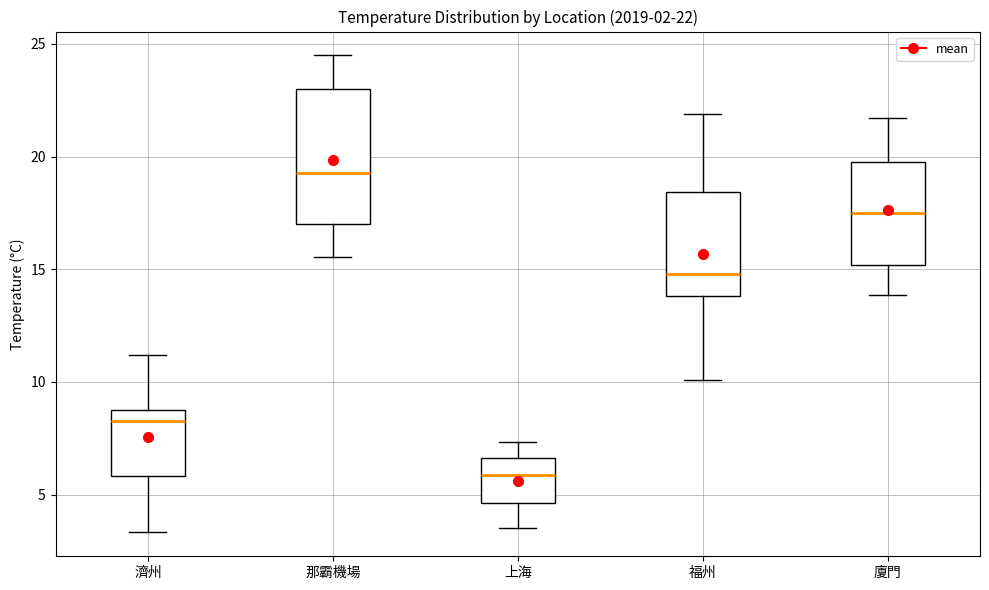

Which box is the tallest, from its lower edge to its upper edge?

那霸機場